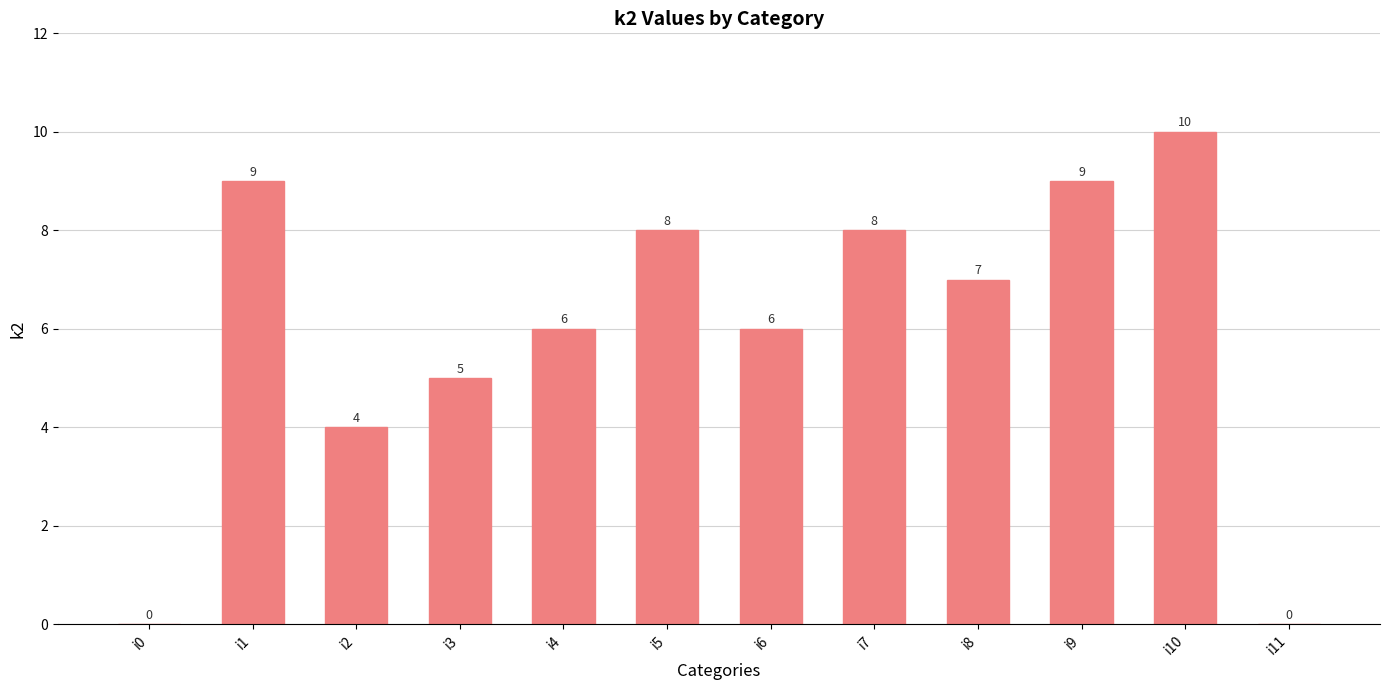

Which has a higher value, i6 or i5?

i5